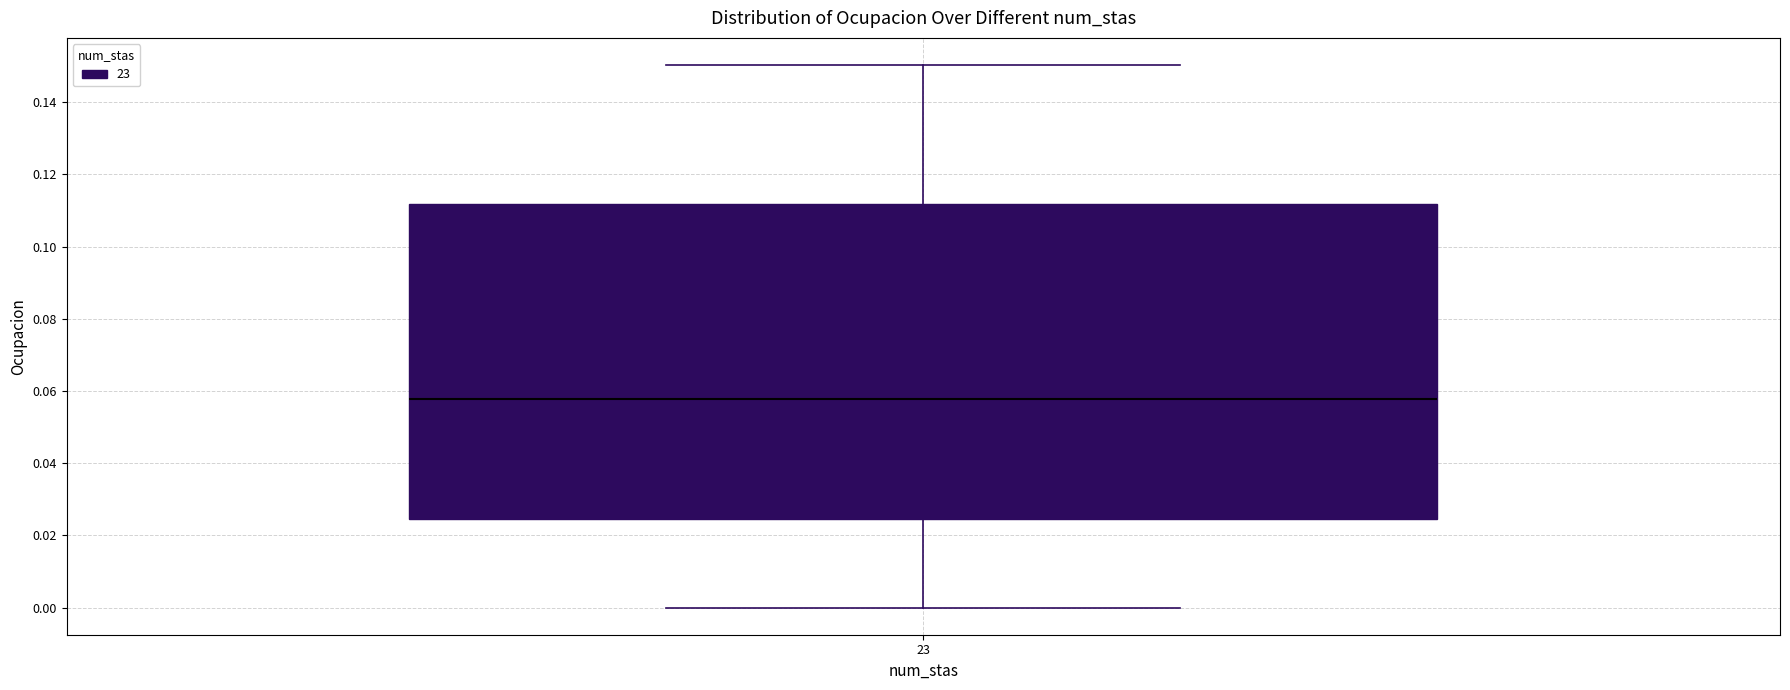

Where does the median line of the box at x = 23 sit on the y-axis? The values are not printed on the chart, so give them approximately, as read against the axis.

0.058